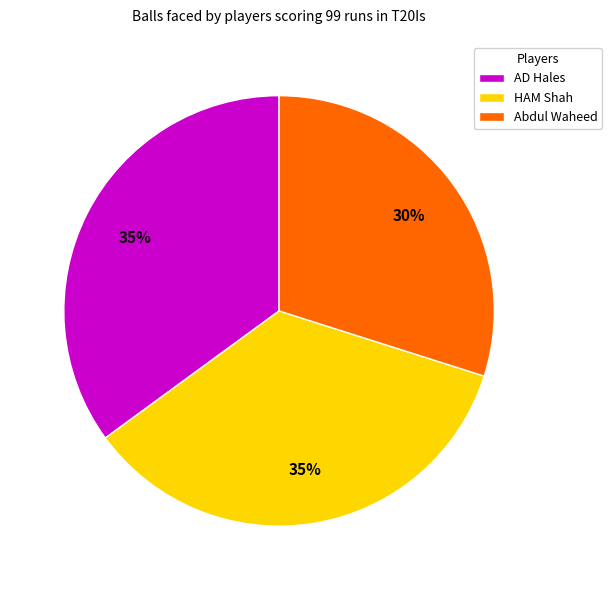

To the nearest percent, what is the combined percentage of HAM Shah and Abdul Waheed?

65%